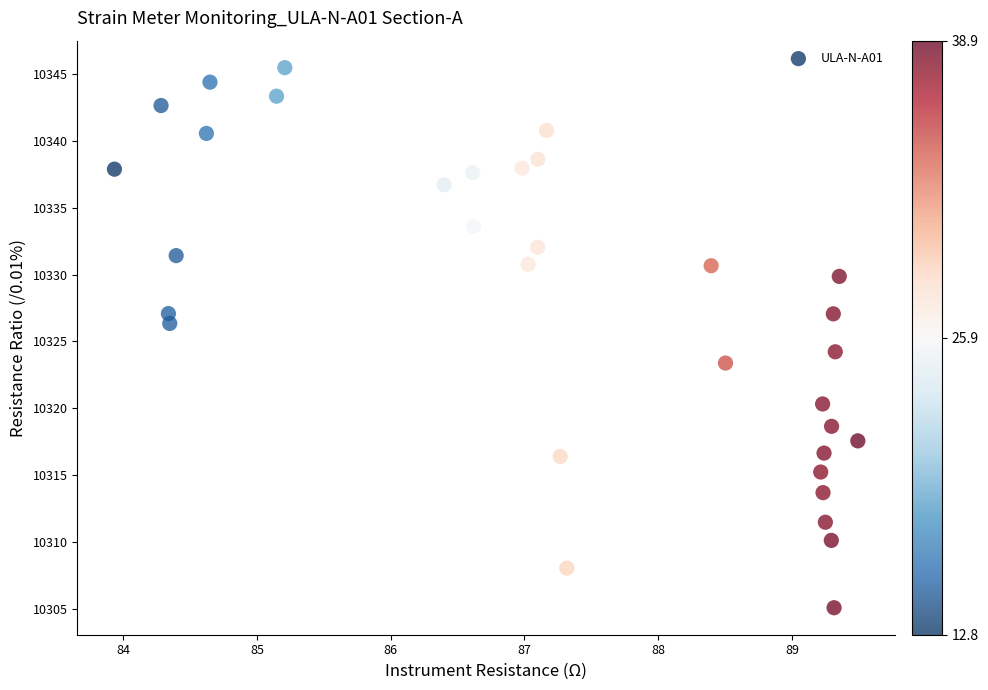

What is the range of Y values (max minus min)?

40.4